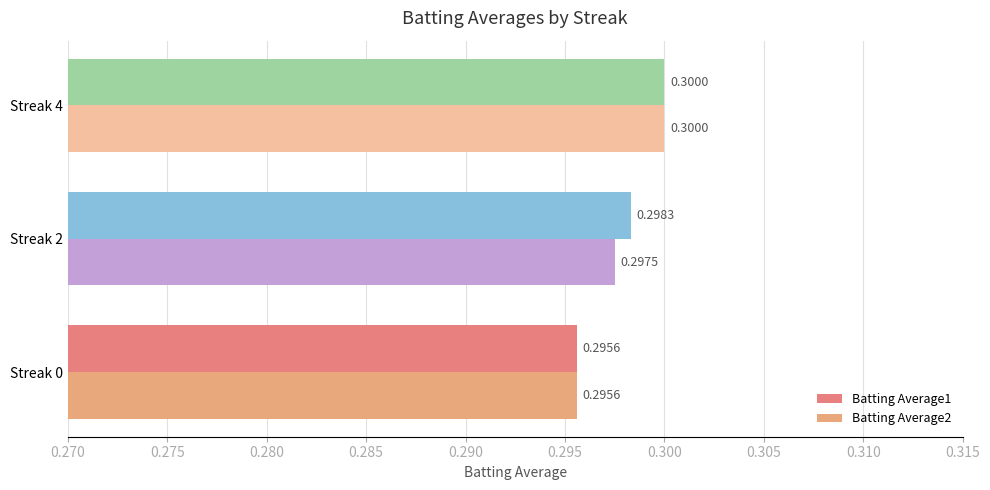

Count the Batting Average1 values in the range 0 to 1.

3